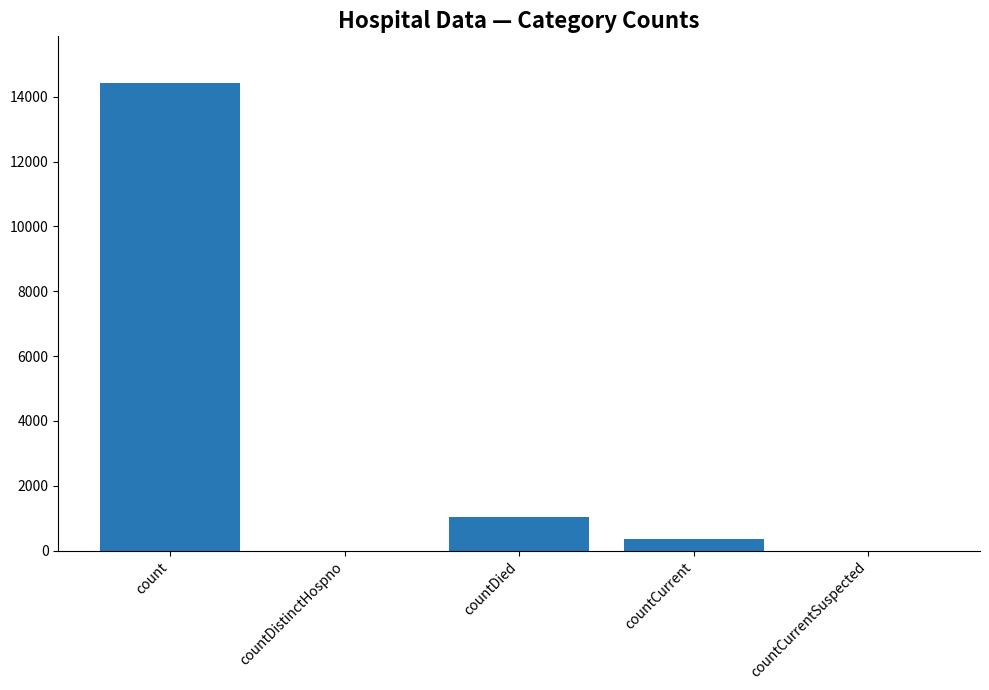

What is the sum of all values?

15795